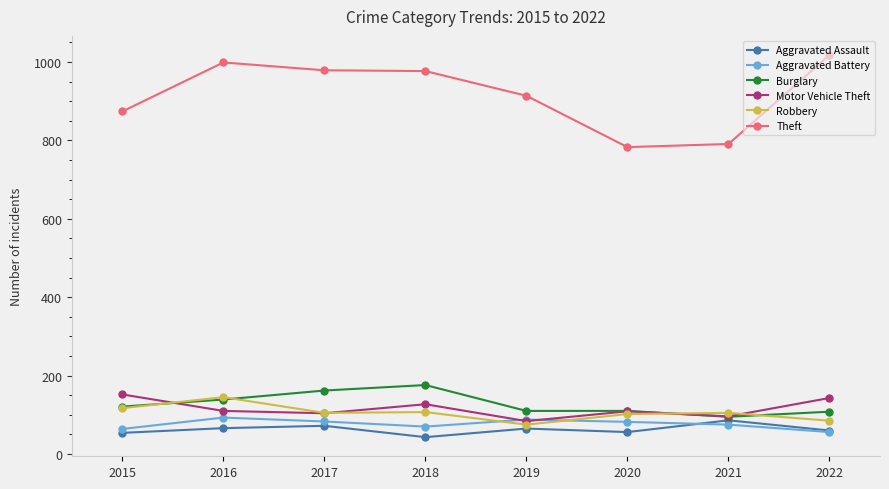

Count the number of data series in this chart.

6